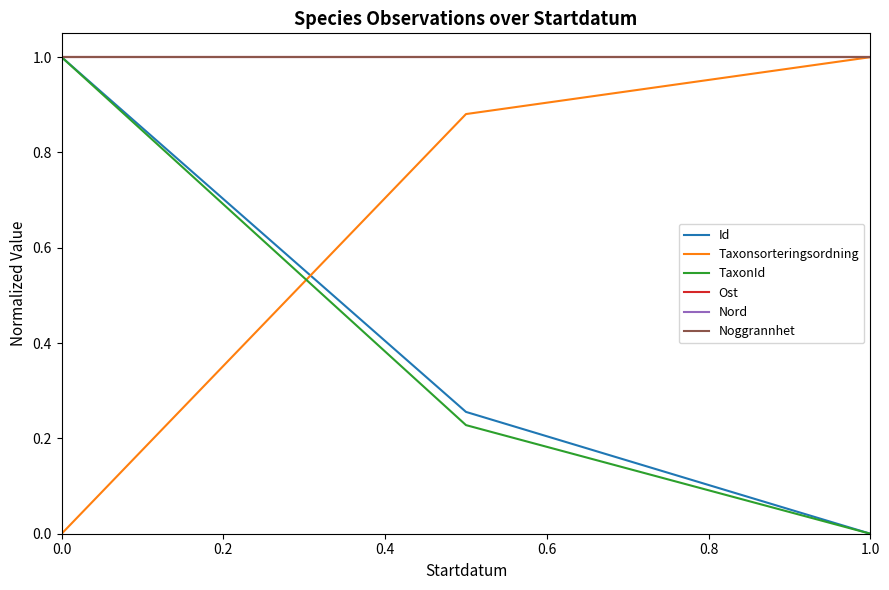

At how many categories does at least one series exceed 0?

3